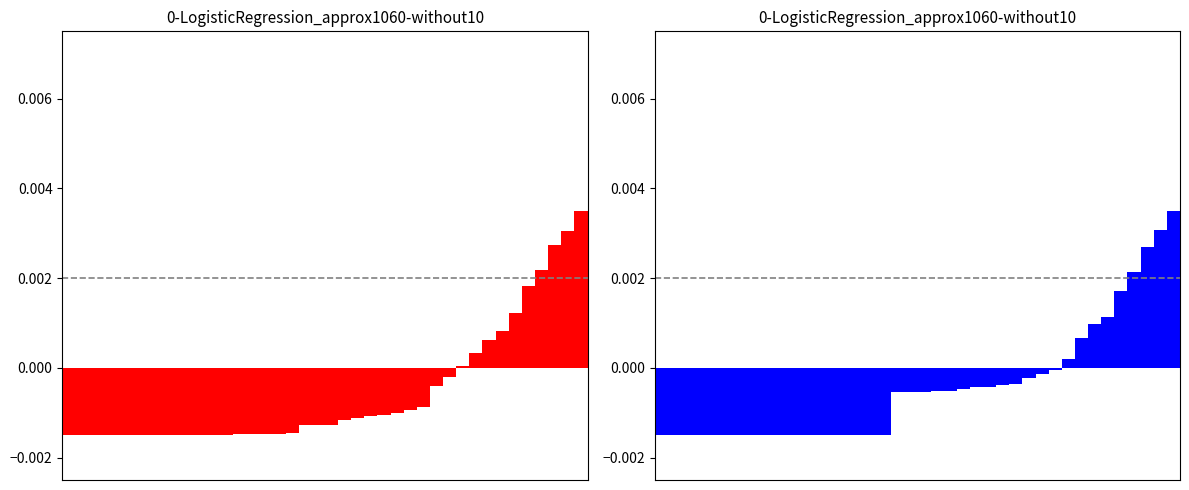

How many data points in TI are above 0?

9